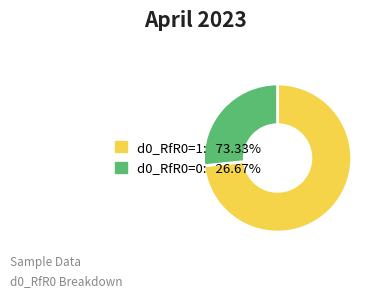

Which category has the biggest portion of the pie?

d0_RfR0=1